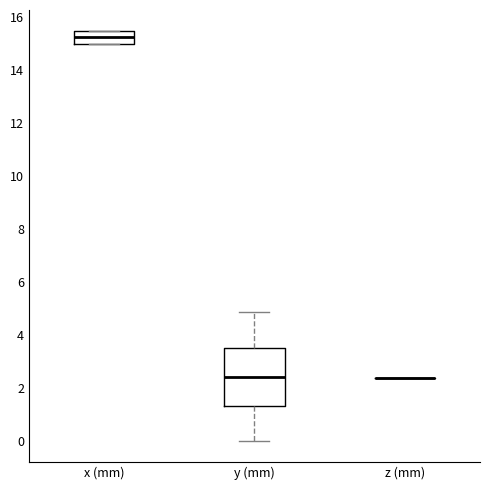

Which box is the tallest, from its lower edge to its upper edge?

y (mm)